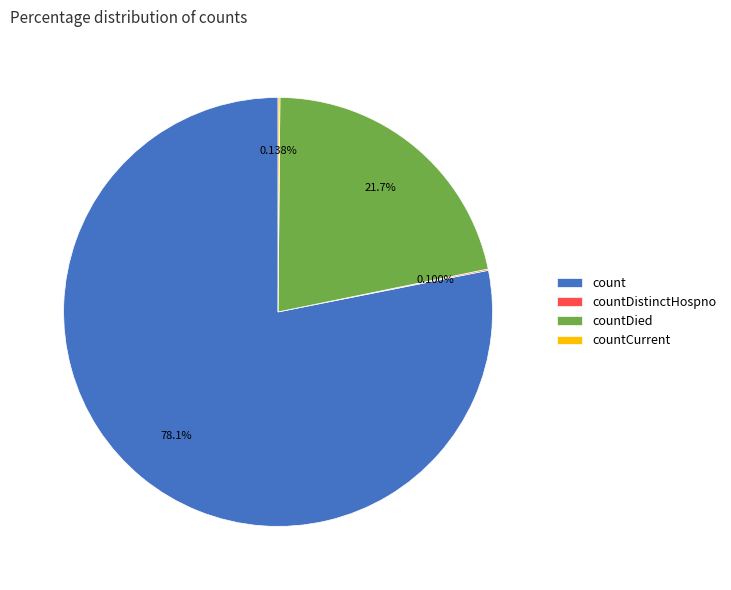

Approximately how many times larger is the value at count compared to countDied?

3.6